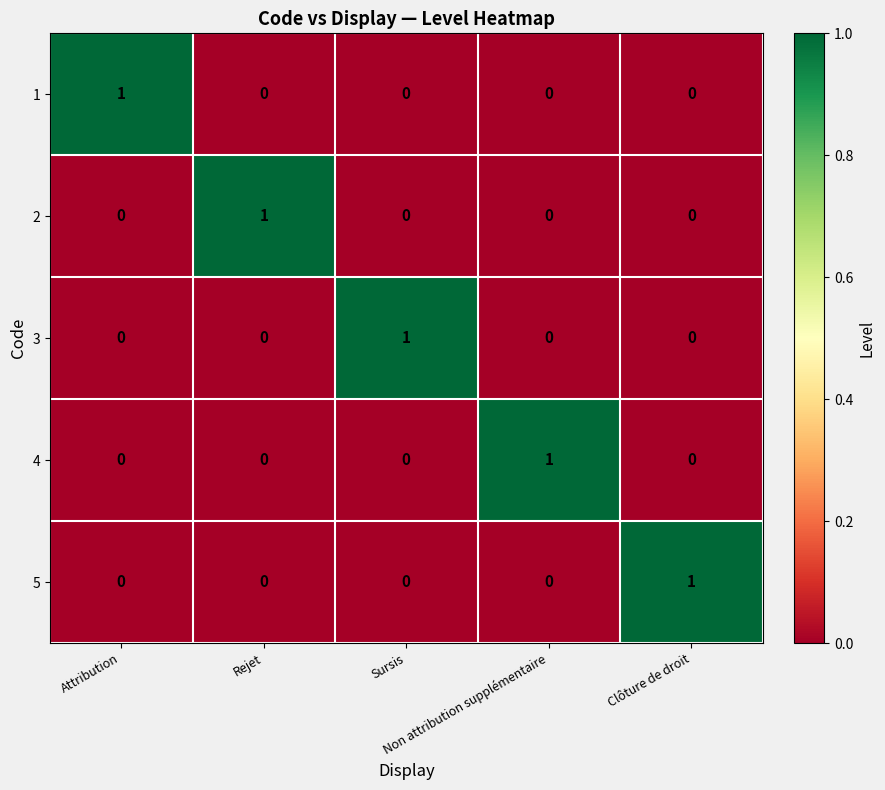

At how many categories does at least one series exceed 0?

5